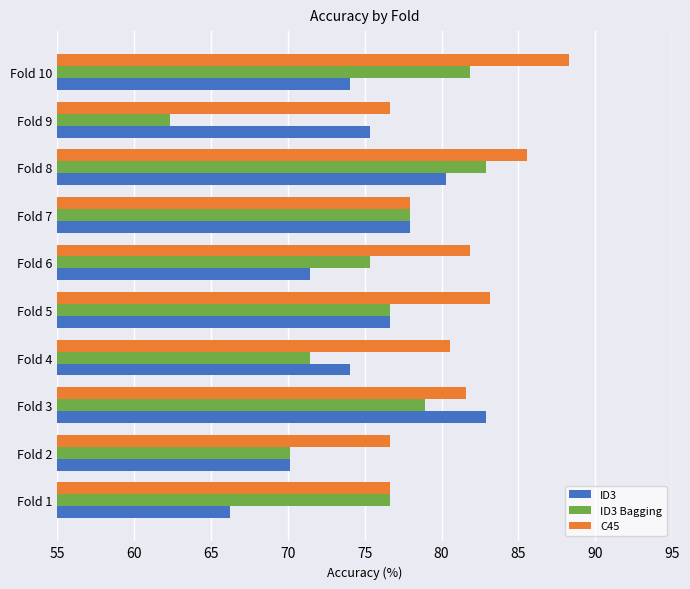

What is the sum of the ID3 values at Fold 10 and Fold 4?

148.1